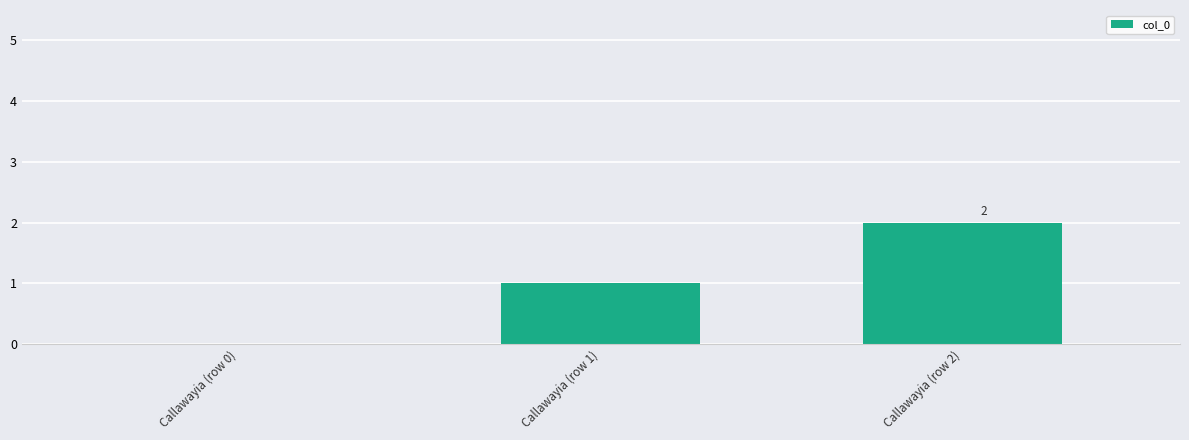

Where is the data nearest to the value 1?

Callawayia (row 1)